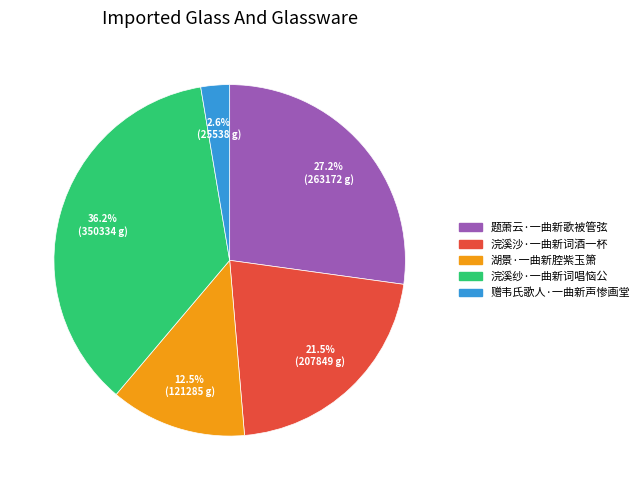

What is the largest slice in the pie chart?

浣溪纱·一曲新词唱恼公